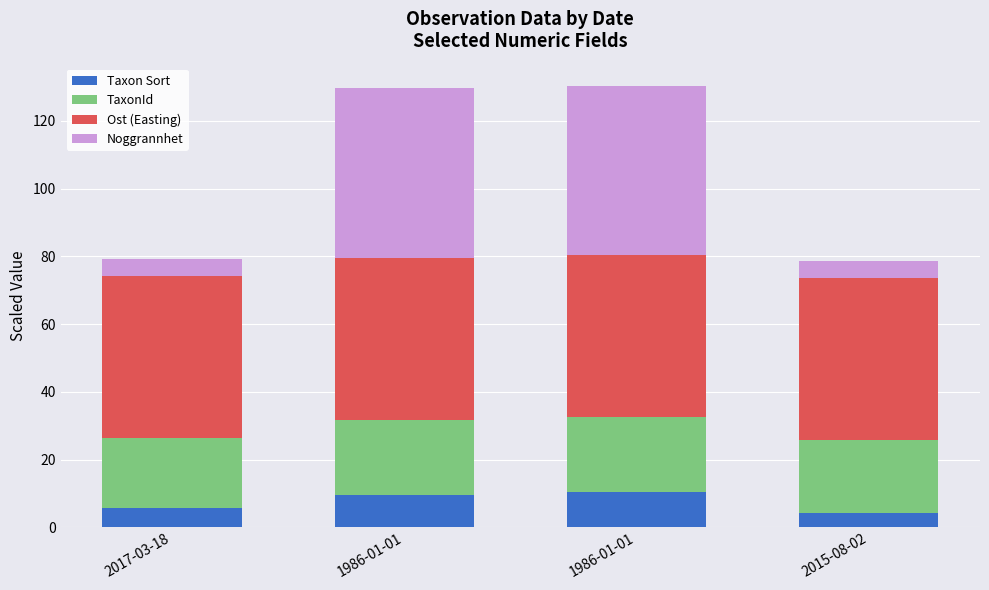

Does the chart contain any negative values?

No